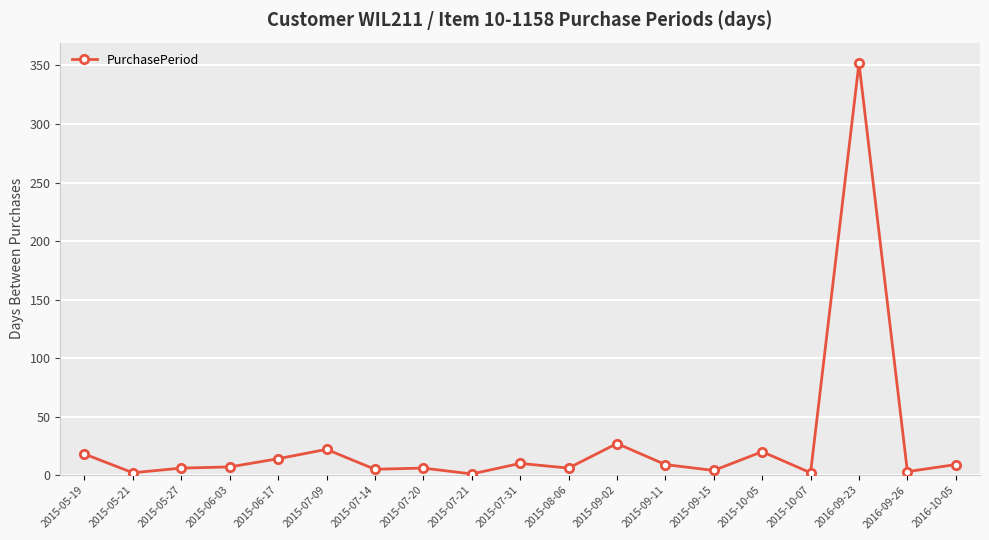

What is the maximum value shown in the chart?

352